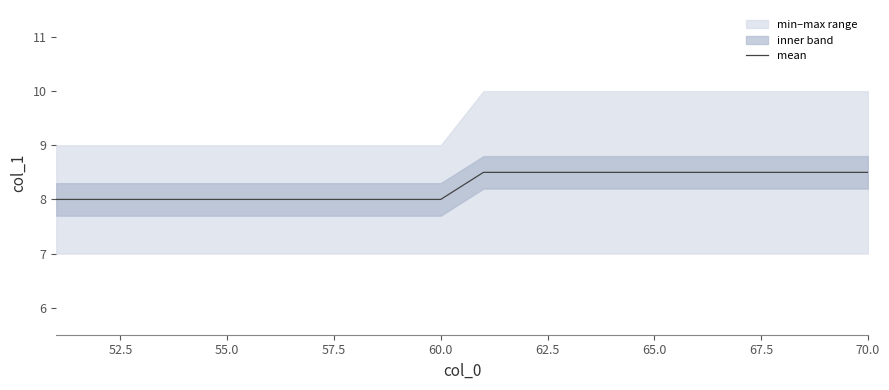

Is it true that mean equals 2.3 at 70.0?

False